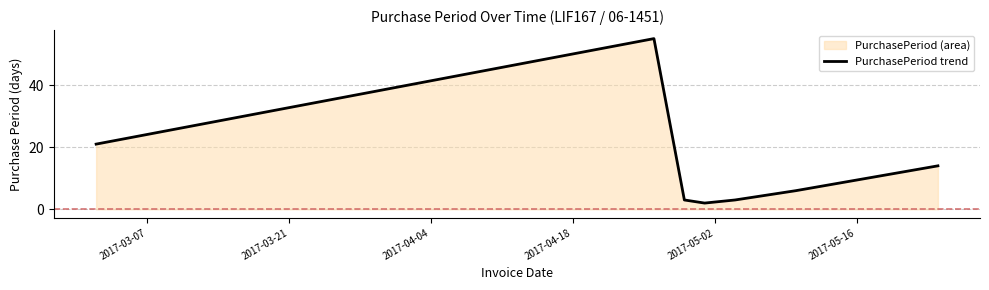

True or false: the data has more than 0 interior local peaks.

True